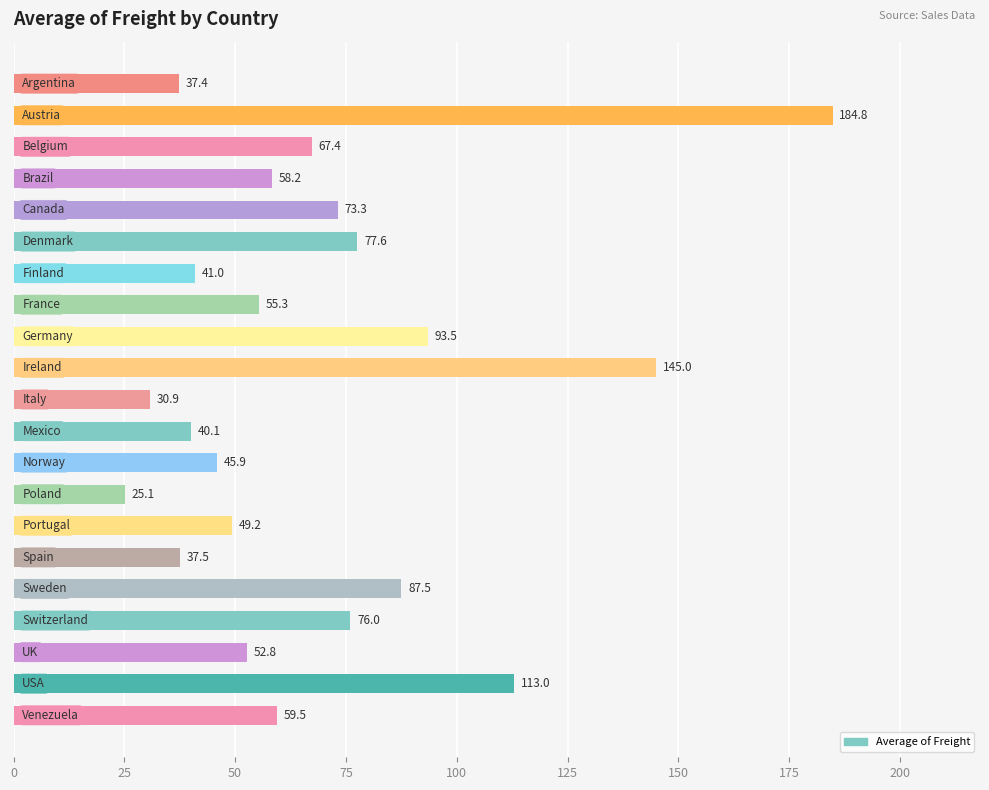

What is the difference between the maximum and minimum values?

159.7